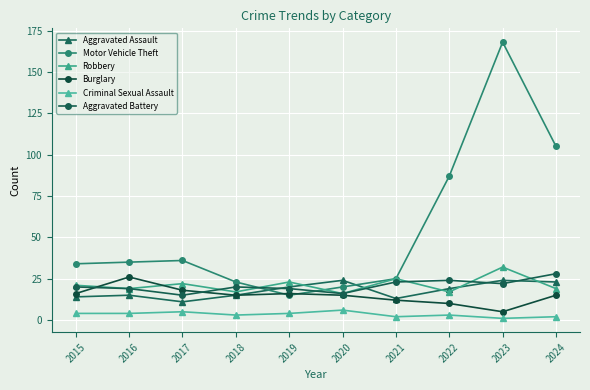

Which series has the largest total across all categories?

Motor Vehicle Theft